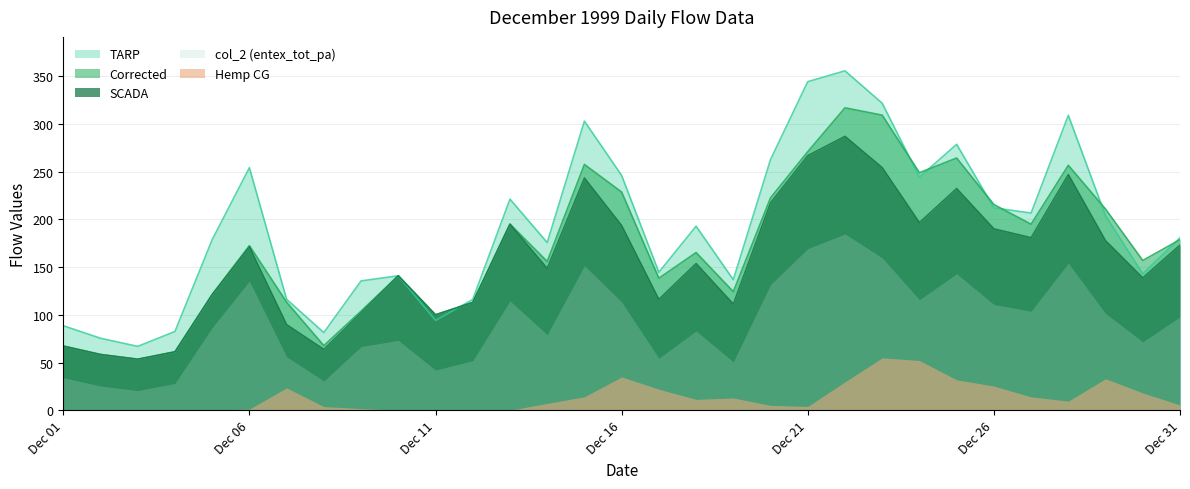

True or false: TARP and Corrected cross at least once.

True